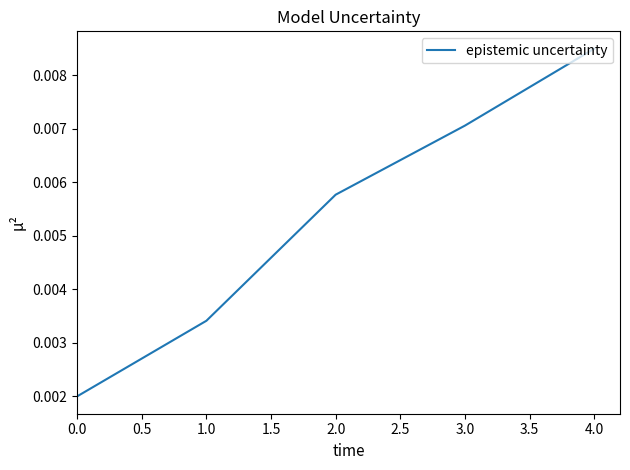

Count the number of data series in this chart.

1